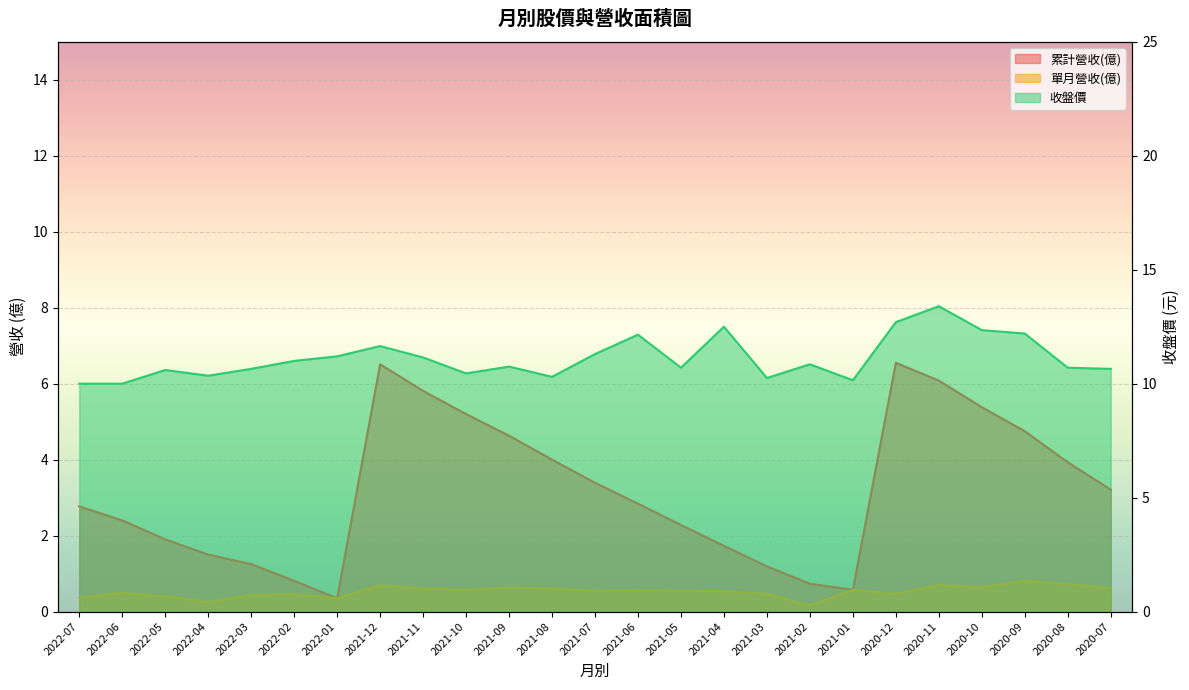

How many lines are shown in the chart?

3